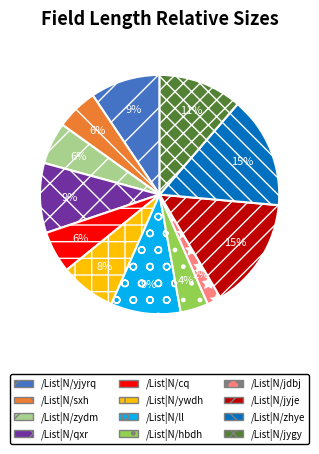

Is the sum of /List|N/hbdh and /List|N/jygy greater than half?

No